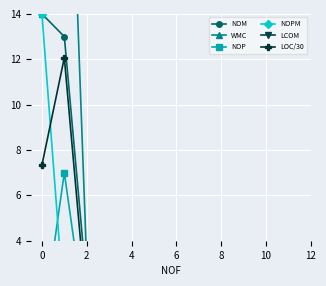

Is this an area chart (filled region under the line)?

No